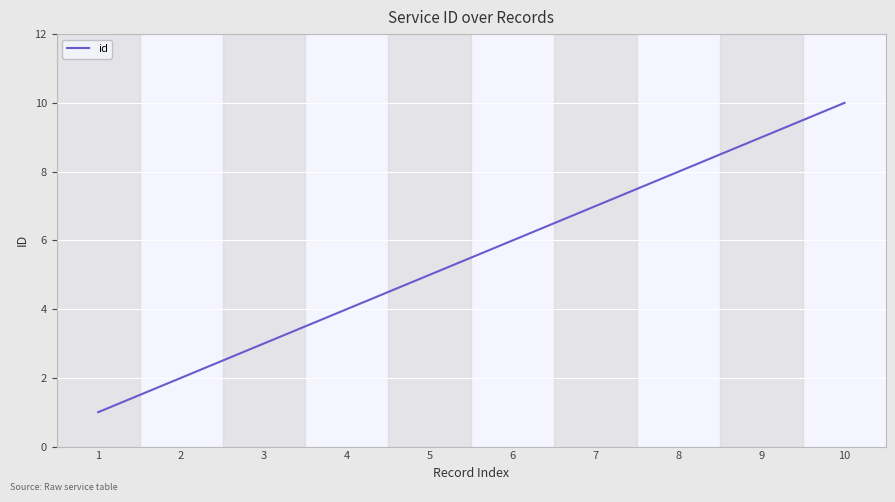

Does the chart have visible grid lines?

Yes